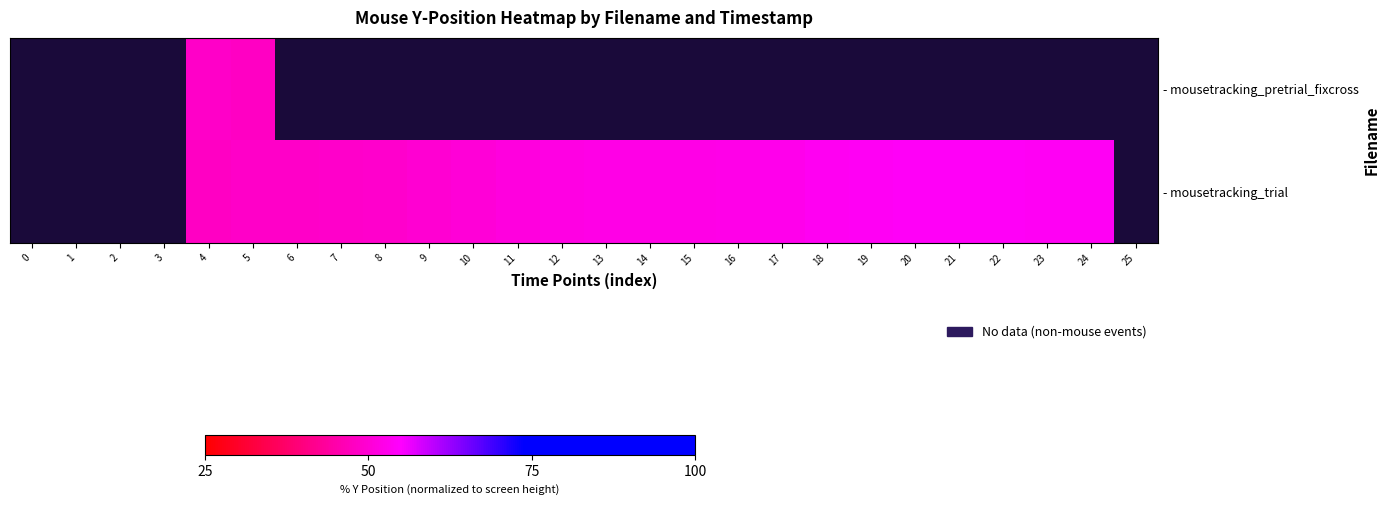

Where does the - mousetracking_trial series first go above 49?

8